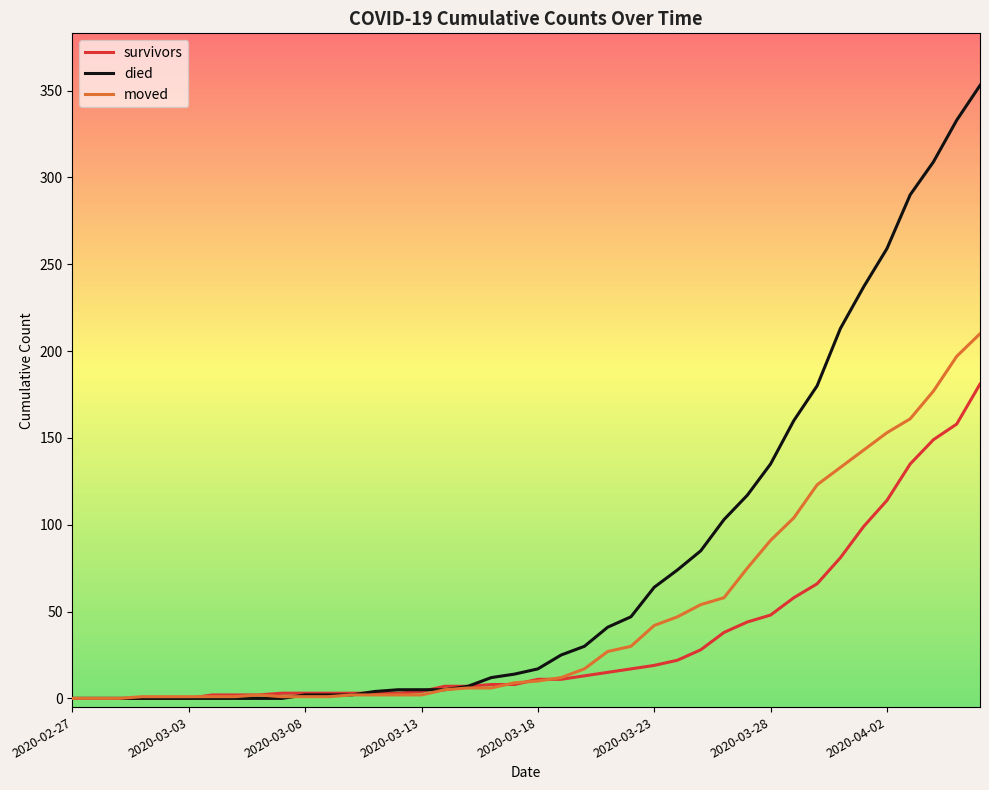

List the series in order of their overall mean, lowest first.

survivors, moved, died